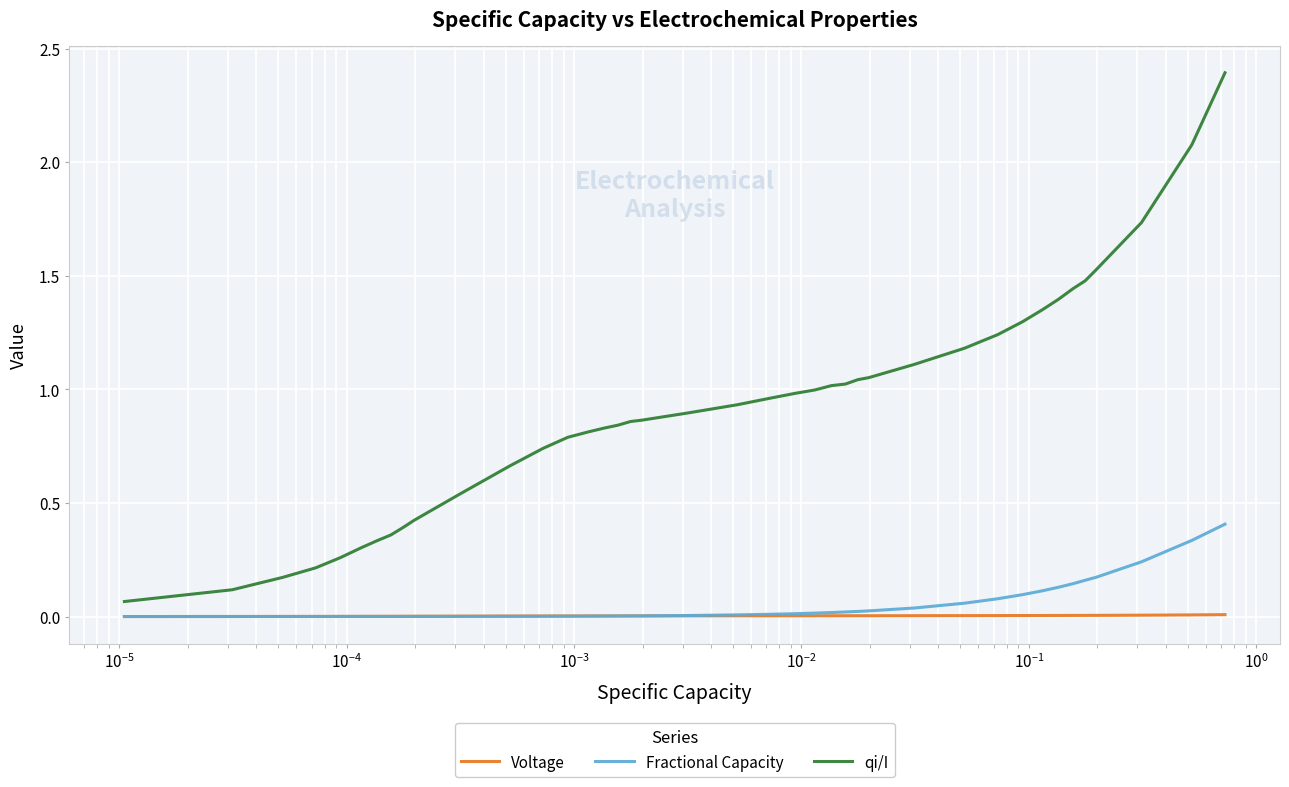

List the series in order of their peak value, lowest first.

Voltage, Fractional Capacity, qi/I